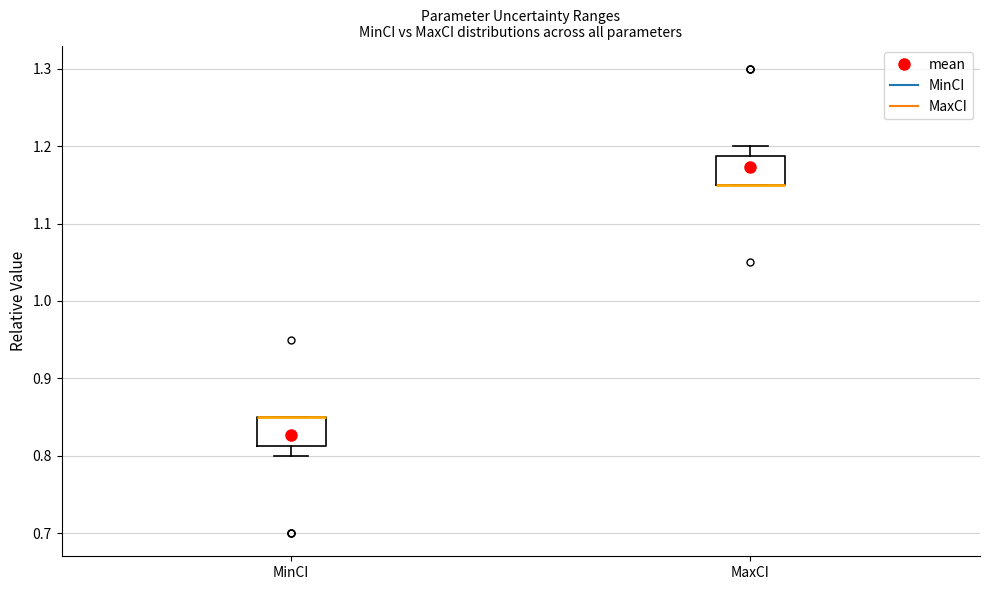

Where is the lower edge of the box for MinCI on the y-axis? The values are not printed on the chart, so give them approximately, as read against the axis.

0.81